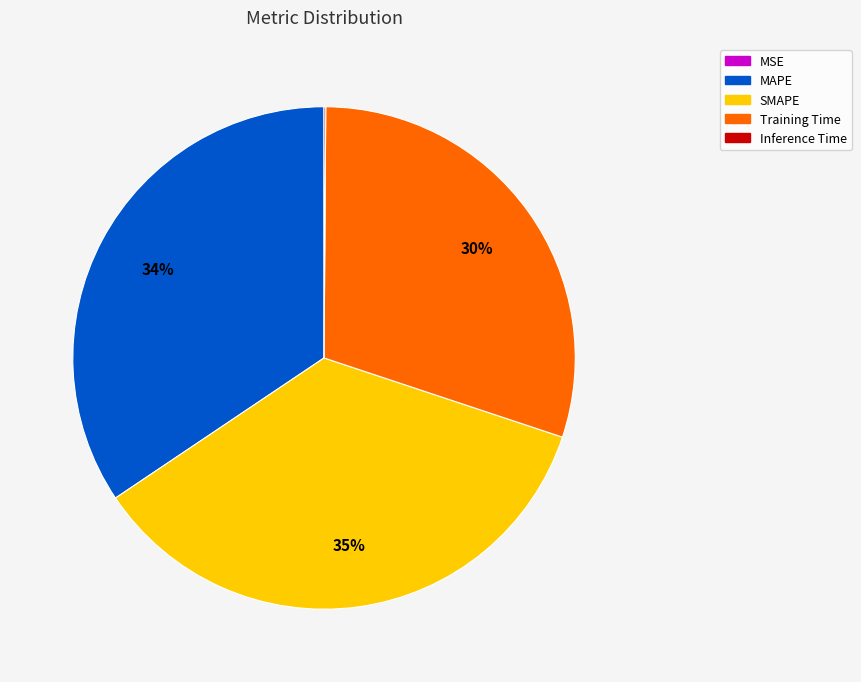

The Training Time slice represents 30% of the pie. True or false?

True